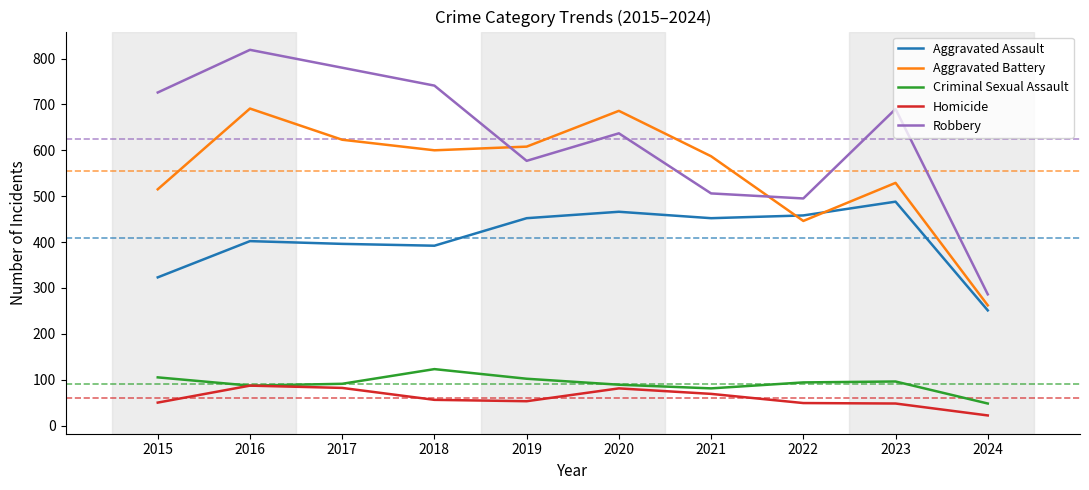

Rank the series by their maximum value, from highest to lowest.

Robbery, Aggravated Battery, Aggravated Assault, Criminal Sexual Assault, Homicide